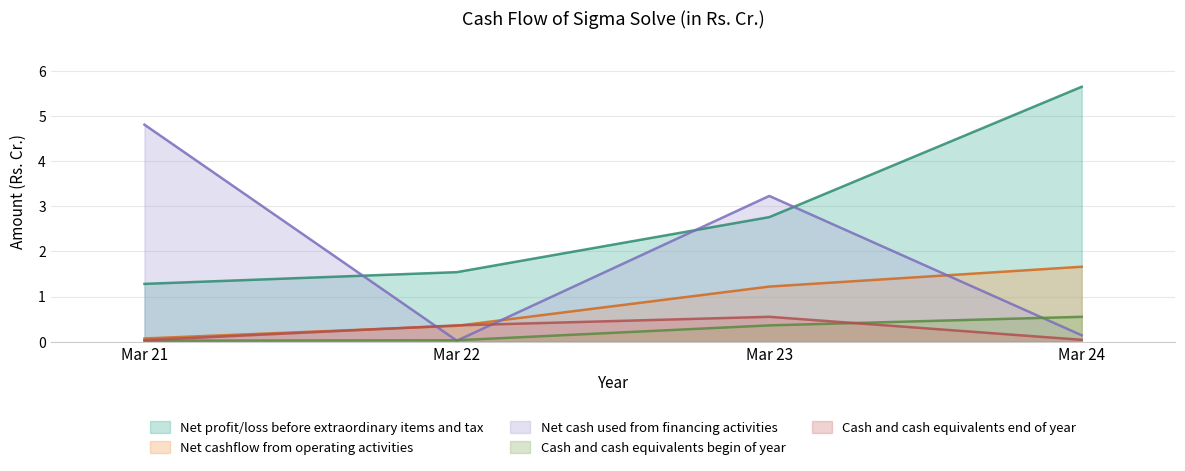

Reading left to right, transcribe all the data shown in this chart.

Net profit/loss before extraordinary items and tax: 1.3	1.5	2.8	5.7
Net cashflow from operating activities: 0.1	0.3	1.2	1.7
Net cash used from financing activities: 4.8	0.0	3.2	0.1
Cash and cash equivalents begin of year: 0.0	0.0	0.4	0.6
Cash and cash equivalents end of year: 0.0	0.4	0.6	0.0